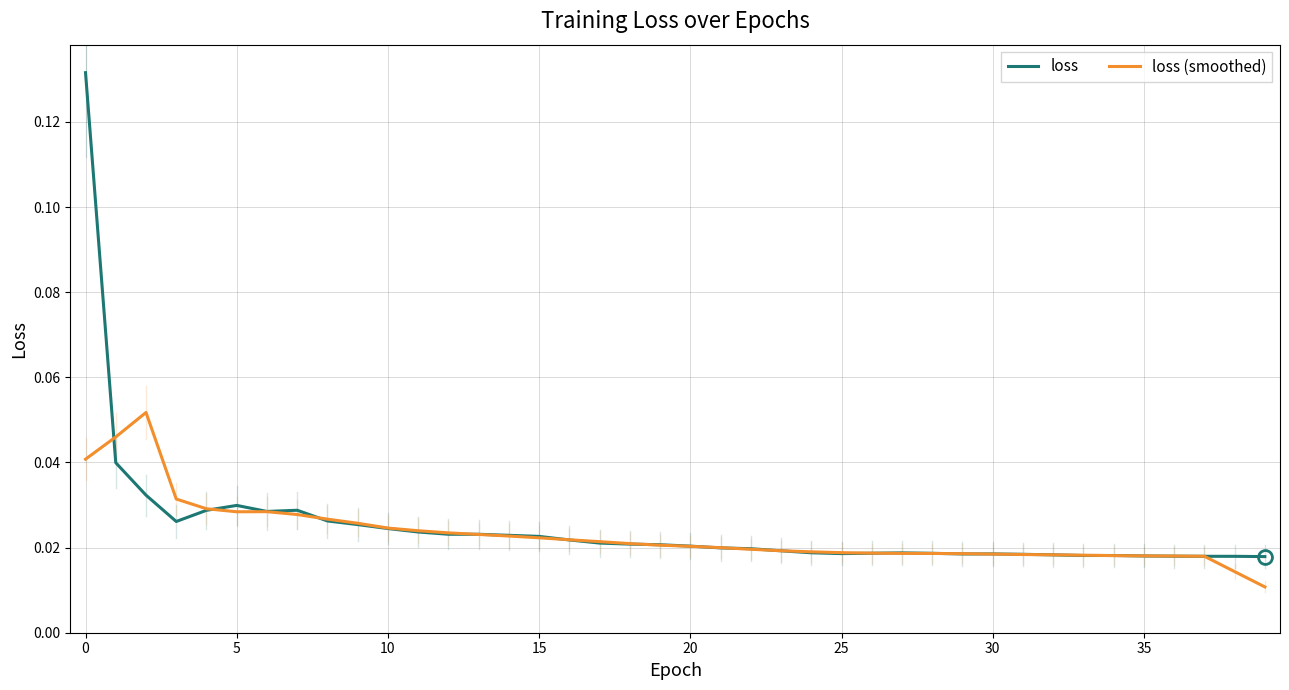

List the series in order of their peak value, lowest first.

loss (smoothed), loss